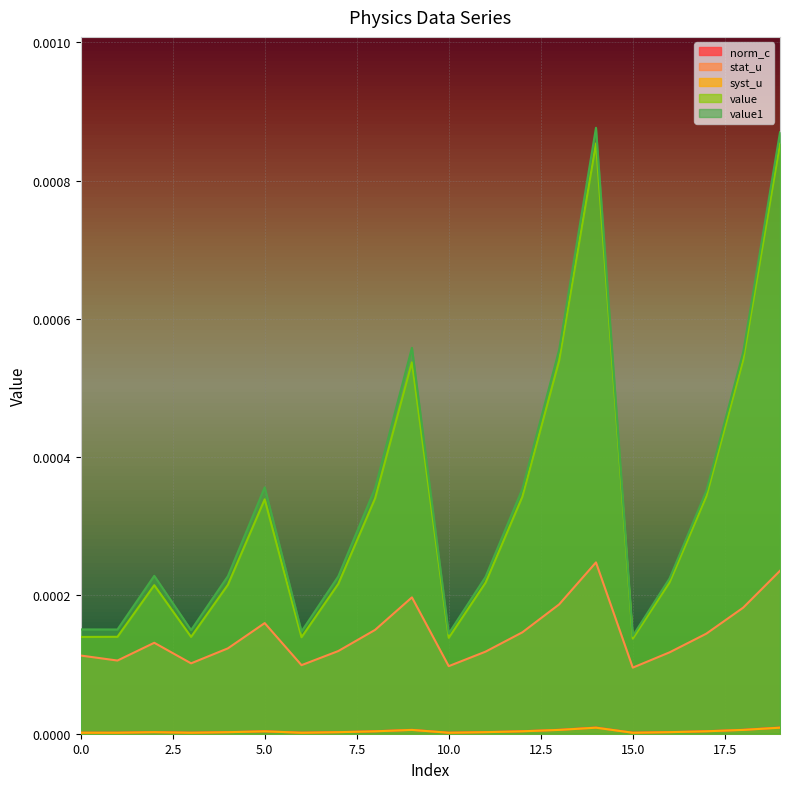

Rank the series at 5 from highest to lowest value.

value1, value, stat_u, syst_u, norm_c